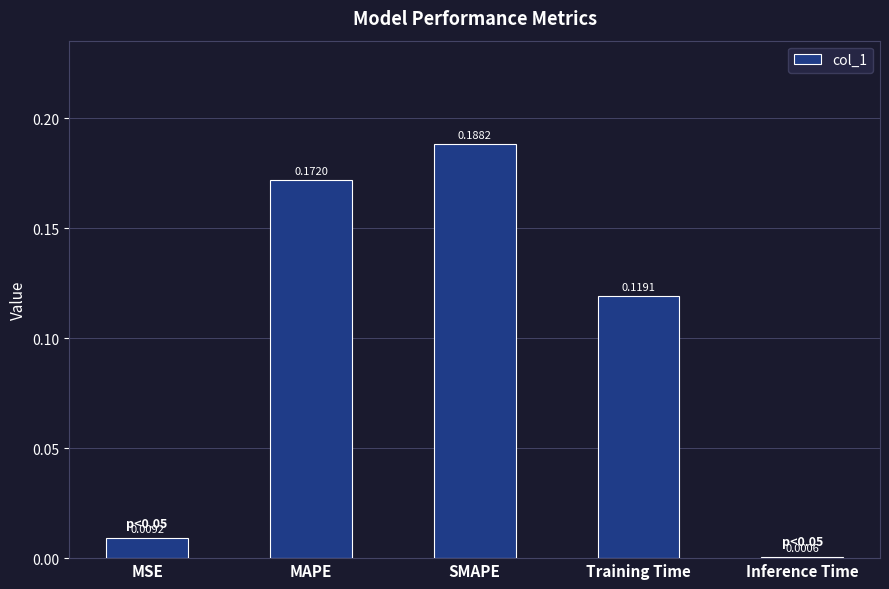

Between MSE and SMAPE, which is larger?

SMAPE